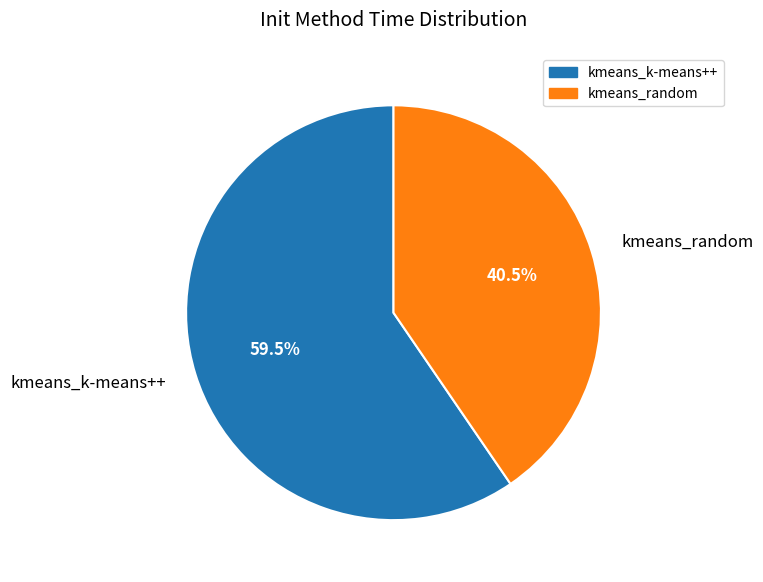

Between kmeans_random and kmeans_k-means++, which is larger?

kmeans_k-means++